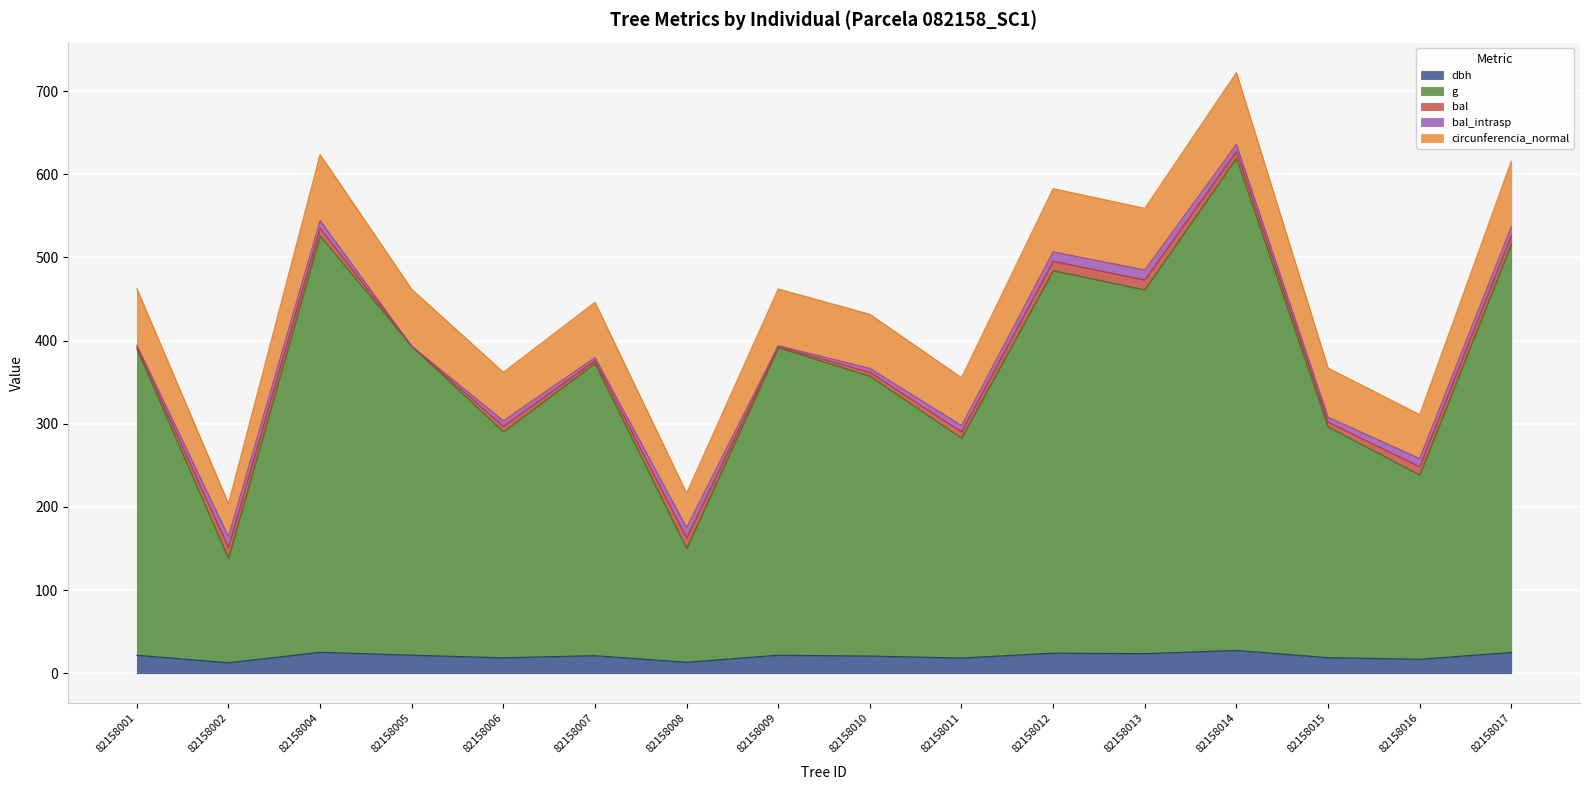

Between 82158008 and 82158013, which series saw the biggest shift?

g